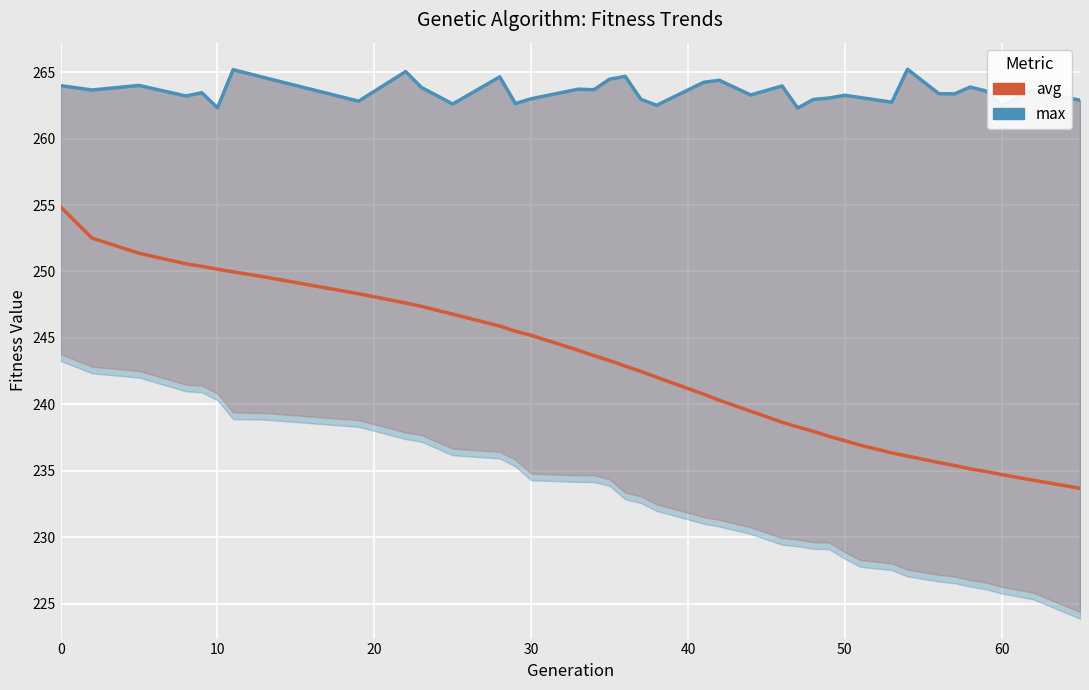

What is the greatest value displayed?

265.2